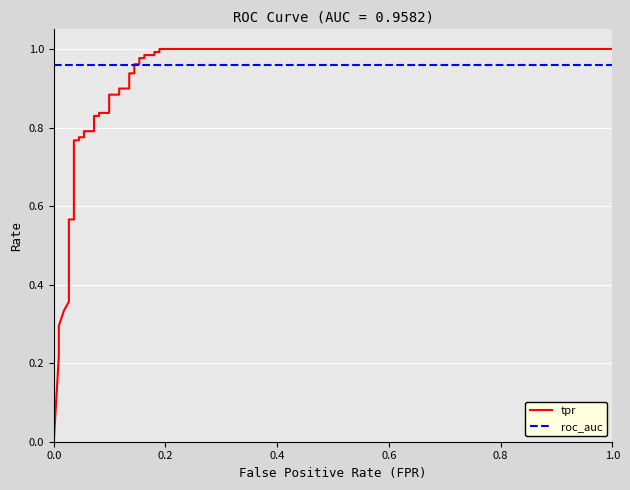

What is the sum of all roc_auc values?

32.6